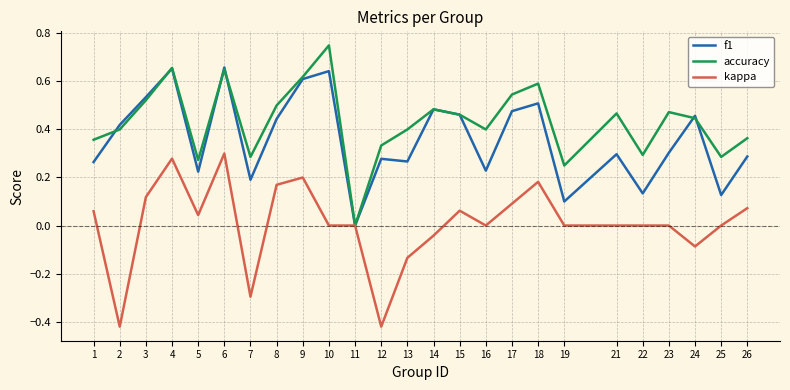

At which category does kappa reach its first local peak?

4